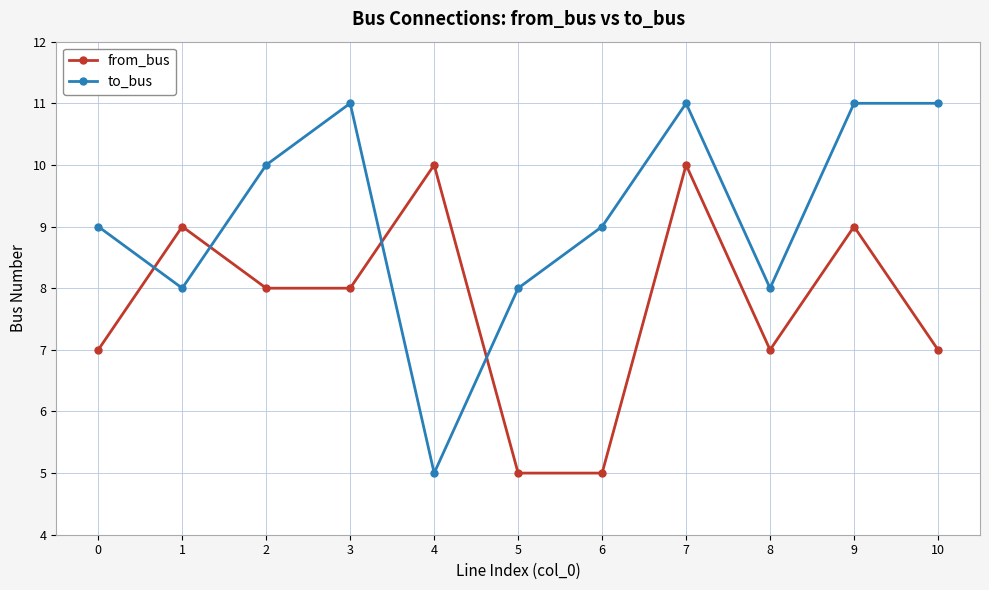

How many data points does each series have?

11